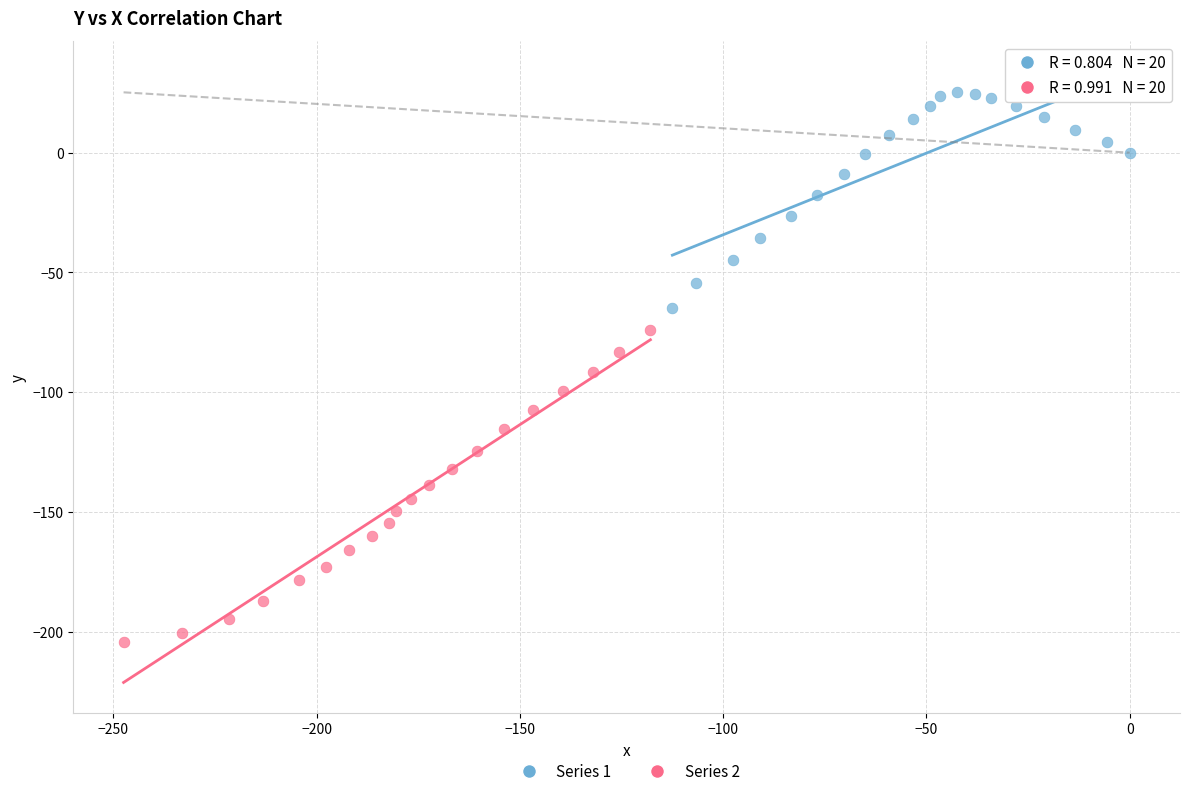

Which series contains the highest Y value?

Series 1